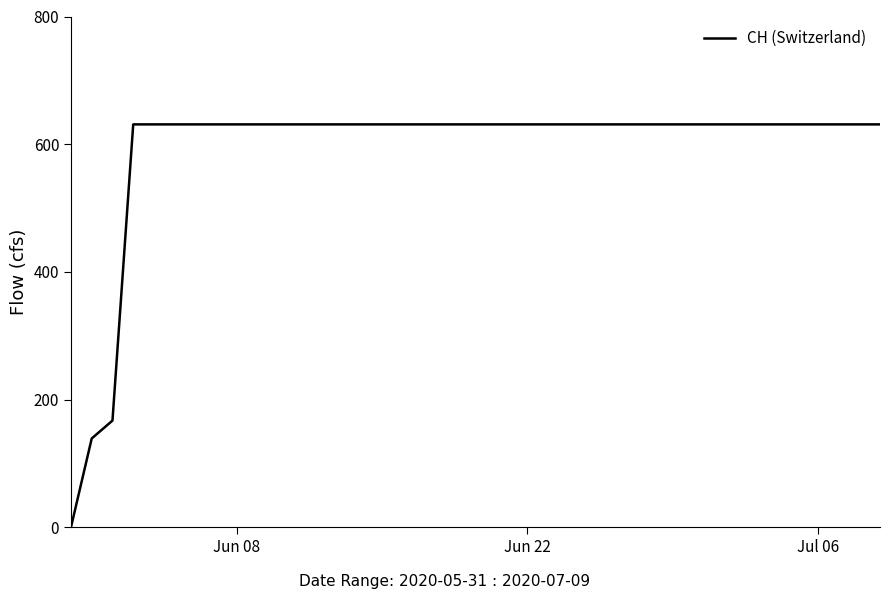

What is the difference between the maximum and minimum values?

631